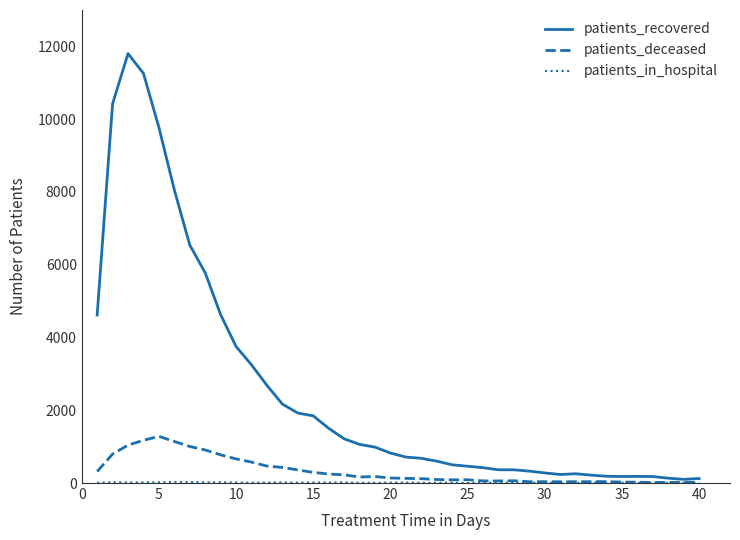

What is the lowest value of the patients_recovered series?

101